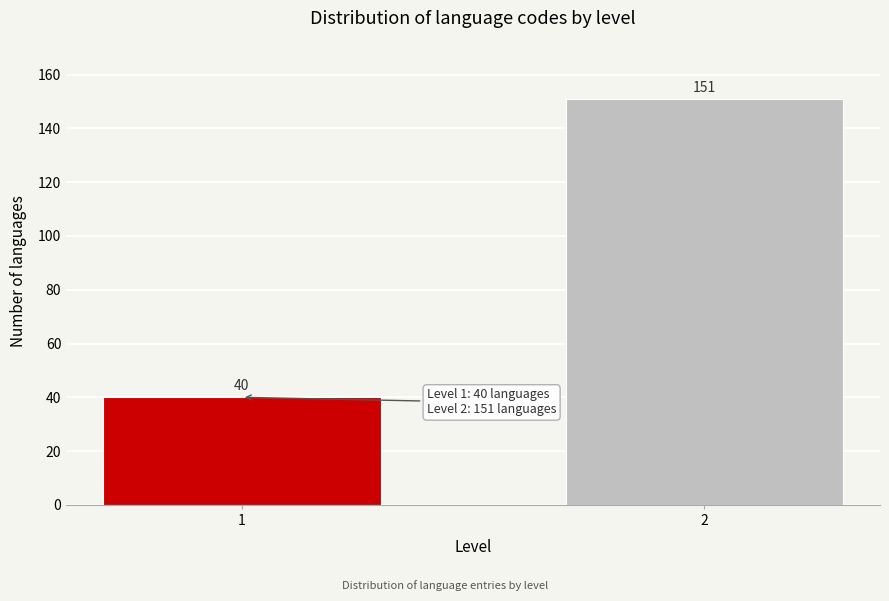

Reading left to right, list all the values displayed in this chart.

1=40	2=151